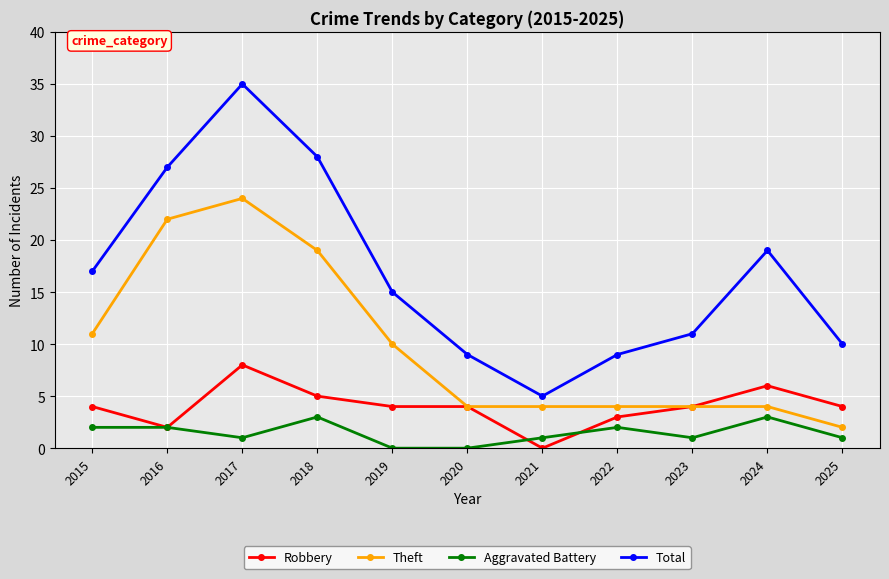

How many values in Robbery are above zero?

10